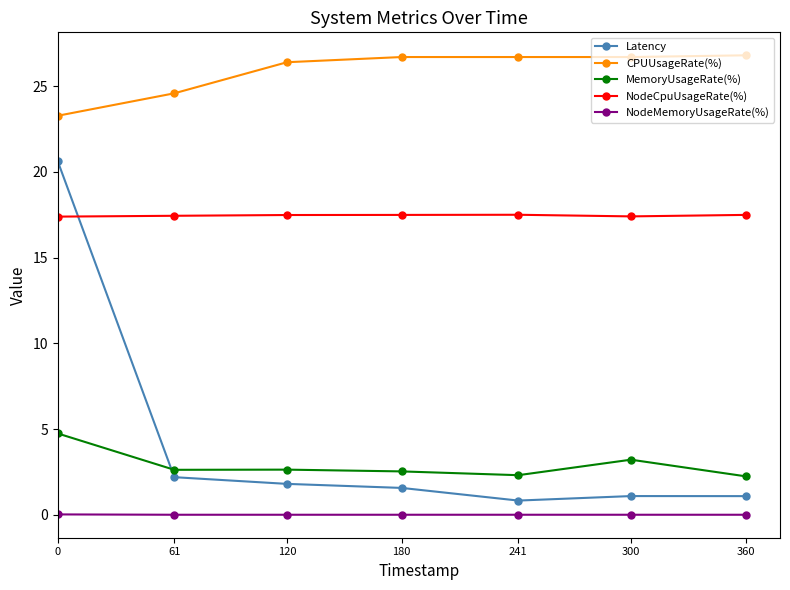

What is the value of the MemoryUsageRate(%) point at the 1st from the left?

4.7